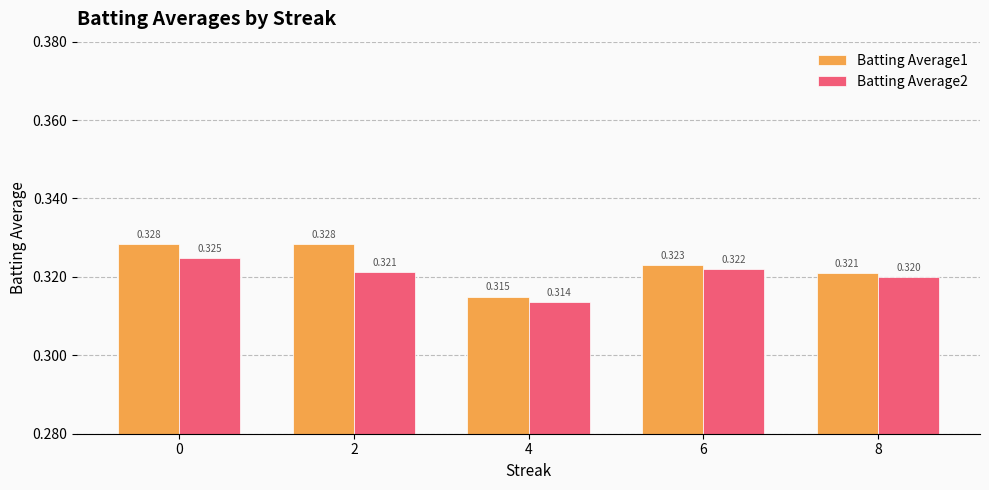

Is the value of Batting Average1 at 2 greater than the value of Batting Average2 at 2?

Yes